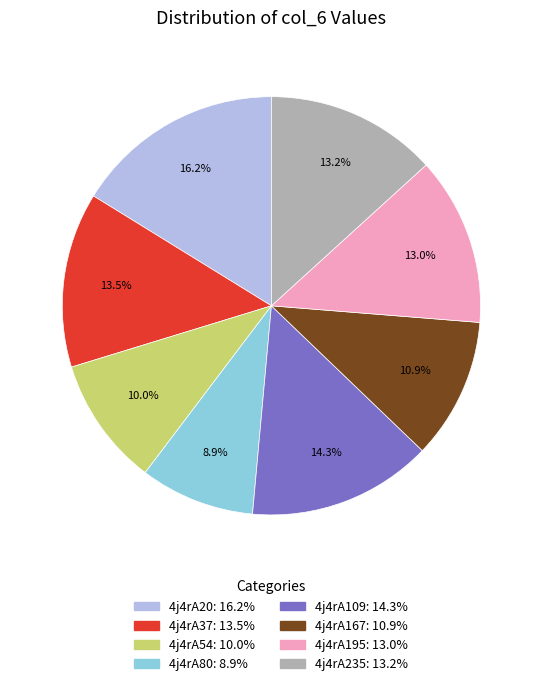

Is there any slice that represents more than half of the pie?

No